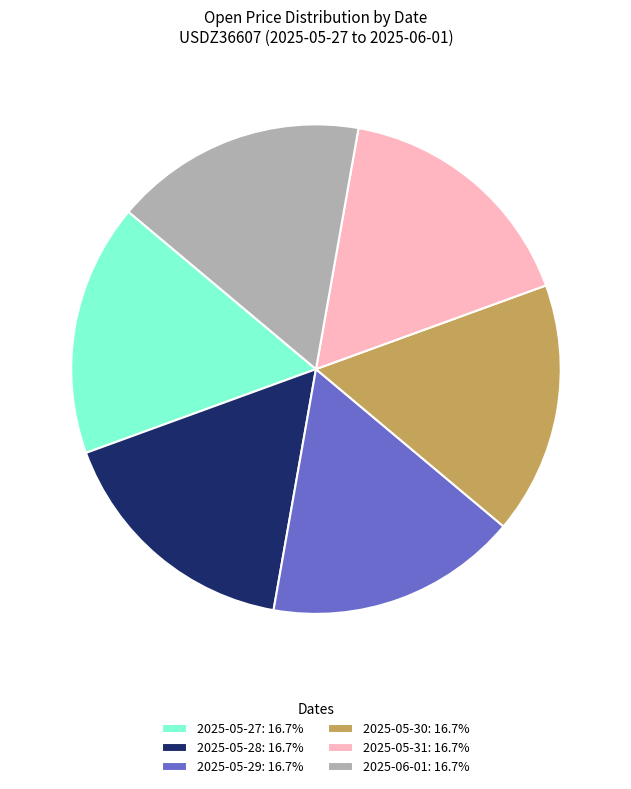

Is there a majority slice in this chart?

No